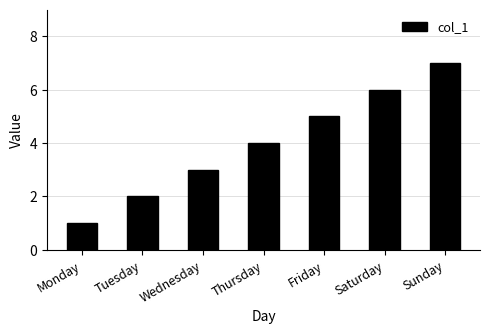

How many series are shown in this chart?

1